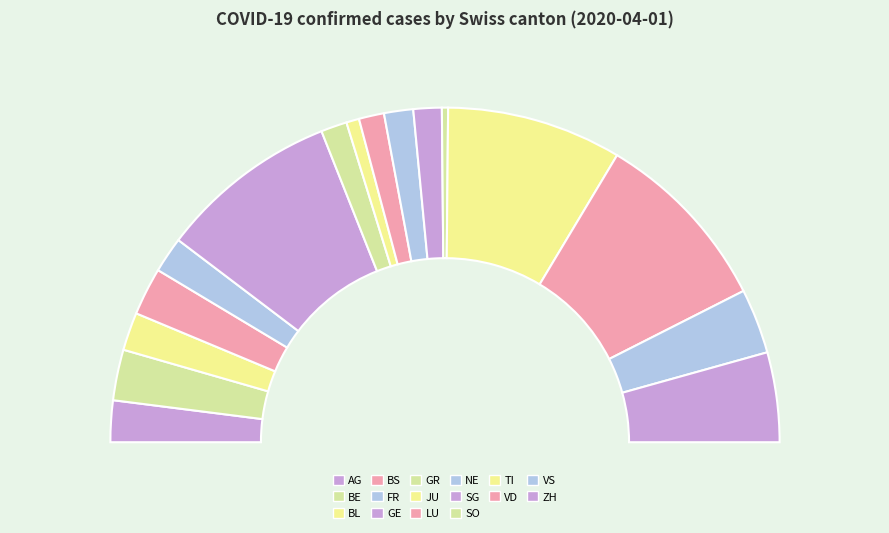

Do GR and SO together represent more than half of the pie?

No